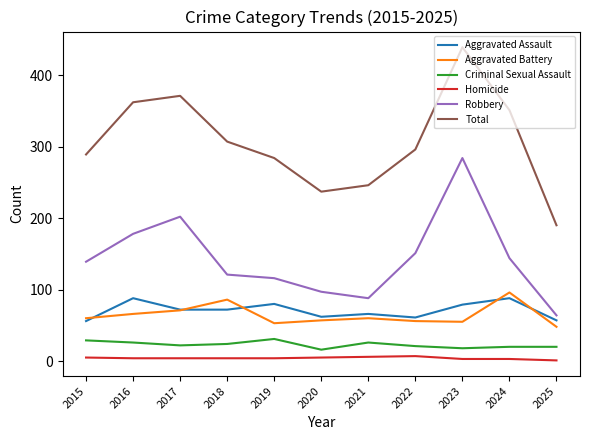

Does the chart display data point markers on the line(s)?

No